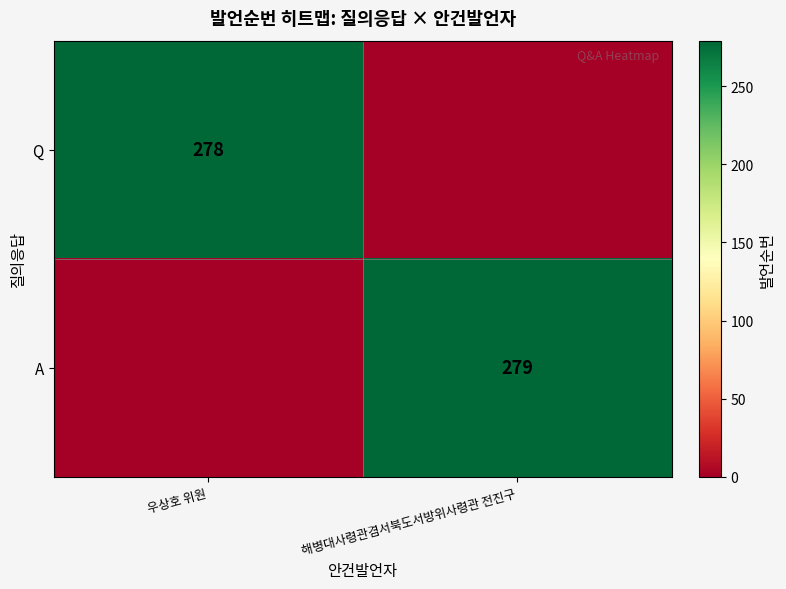

The A series shows 279 at 해병대사령관겸서북도서방위사령관 전진구. True or false?

True